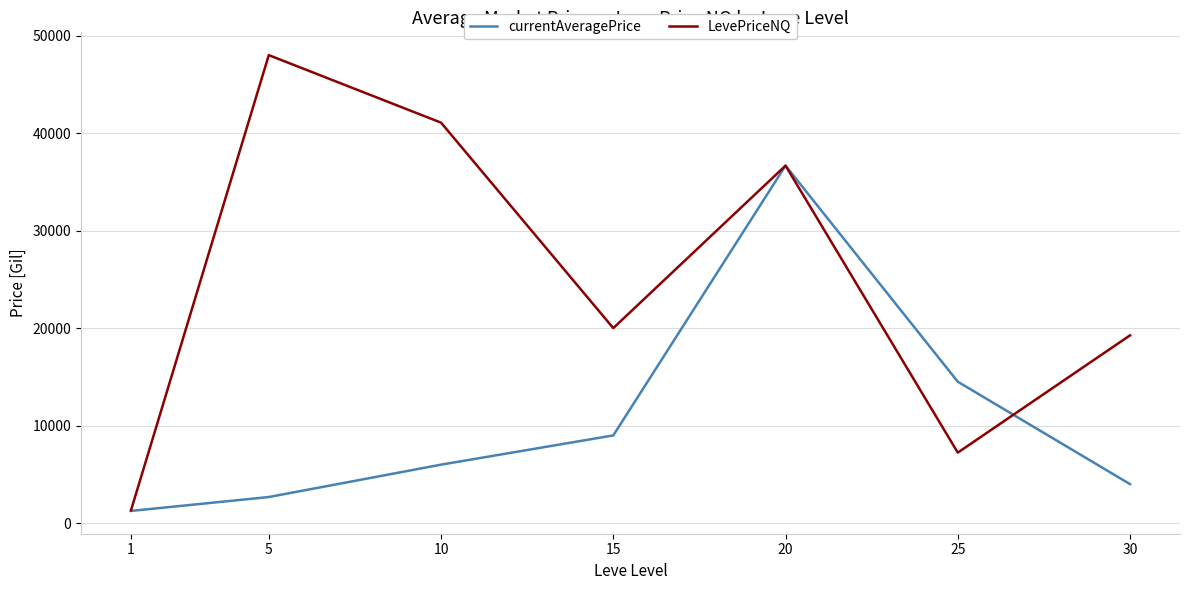

Reading left to right, what are all the values shown in this chart?

currentAveragePrice: 1=1254.6	5=2680.0	10=6000.0	15=9000.0	20=36666.3	25=14504.6	30=4000.0
LevePriceNQ: 1=1315.8	5=47999.5	10=41075.0	15=20003.0	20=36666.3	25=7234.7	30=19263.5